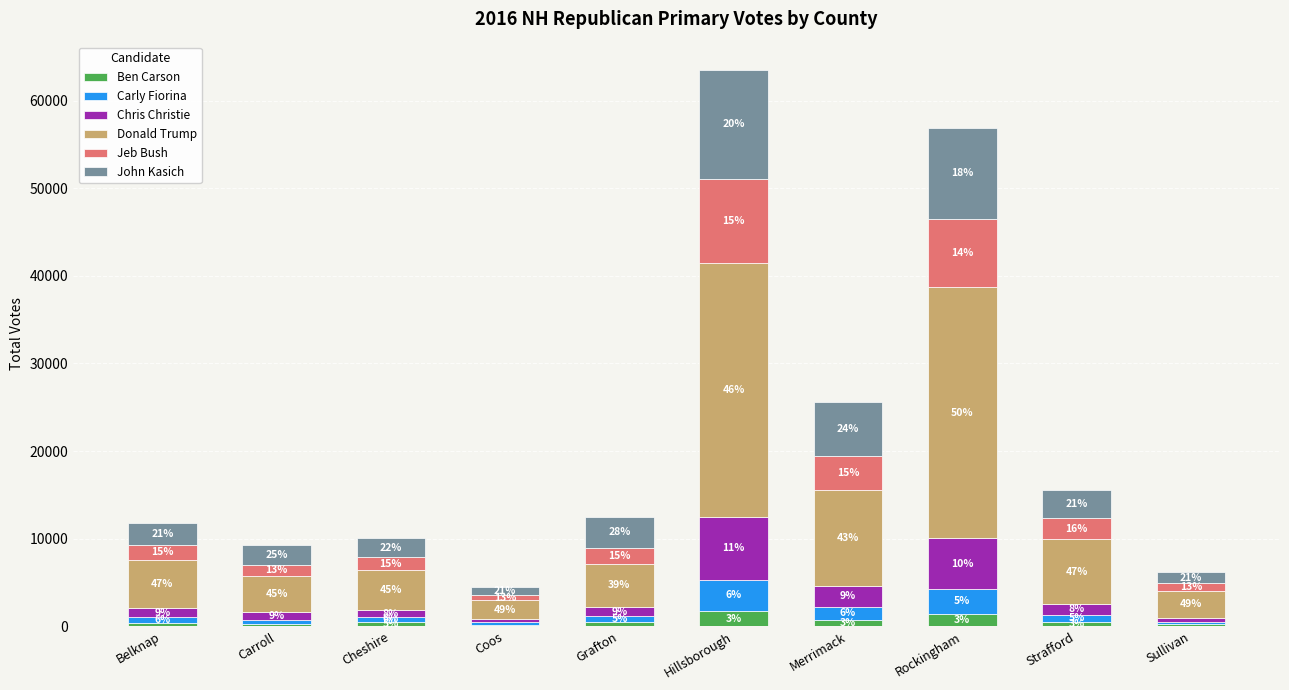

Which series has the widest spread of values?

Donald Trump